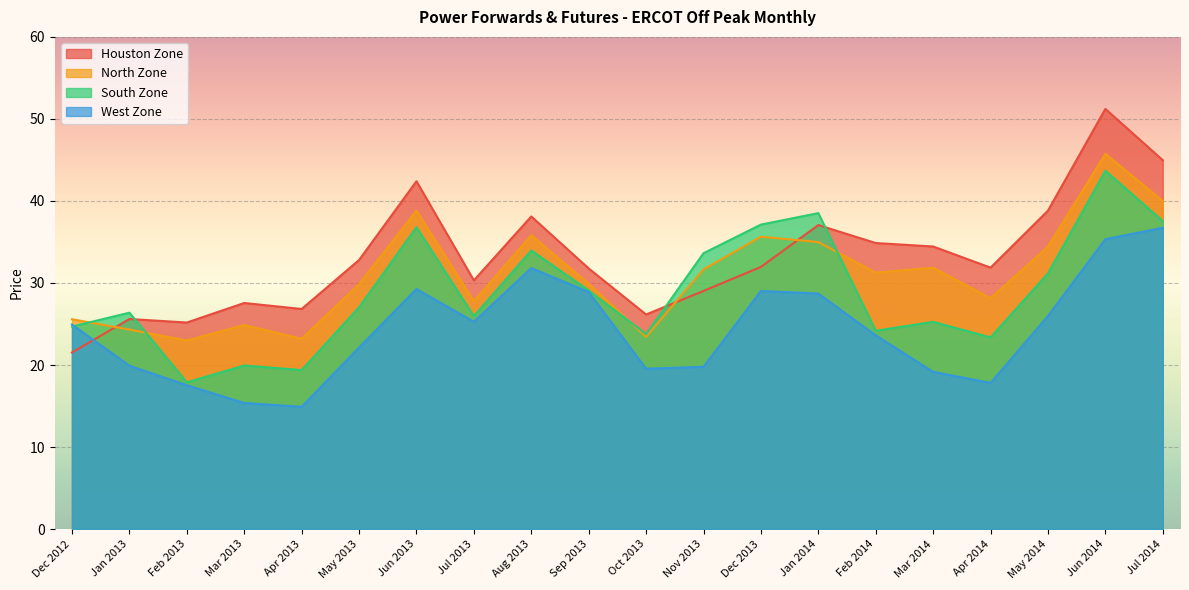

List the series in order of their peak value, lowest first.

West Zone, South Zone, North Zone, Houston Zone